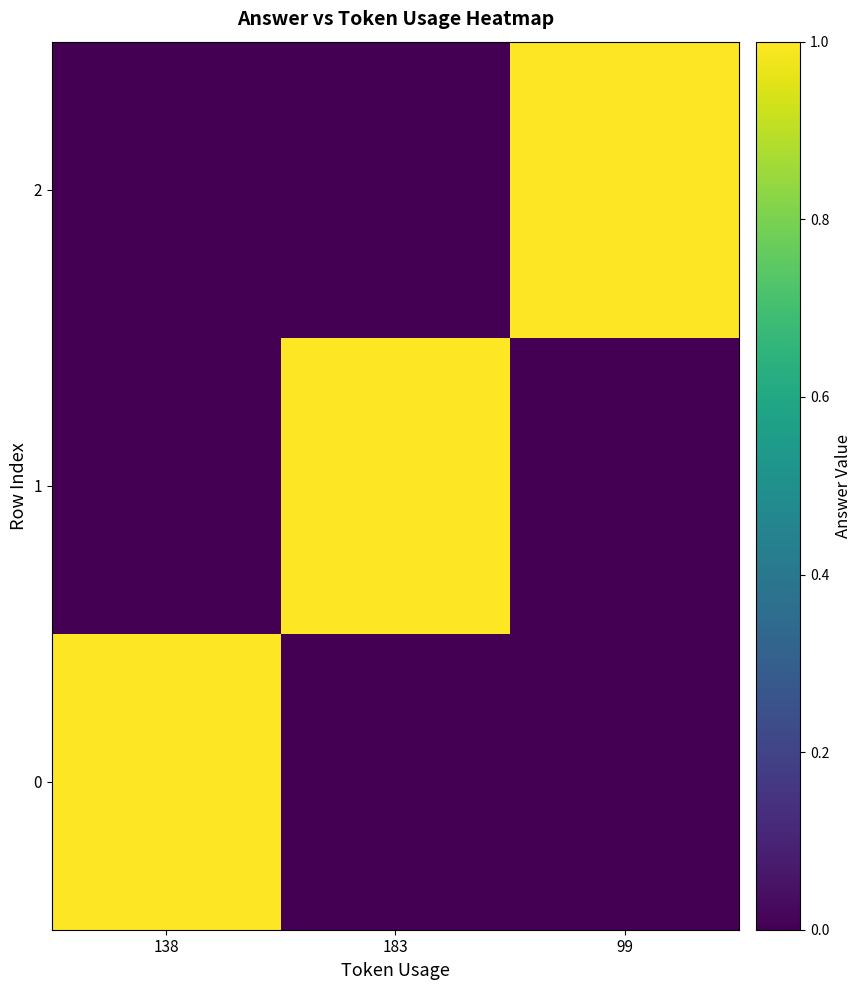

Reading left to right, list all the values displayed in this chart.

0: 138=1	183=0	99=0
1: 138=0	183=1	99=0
2: 138=0	183=0	99=1